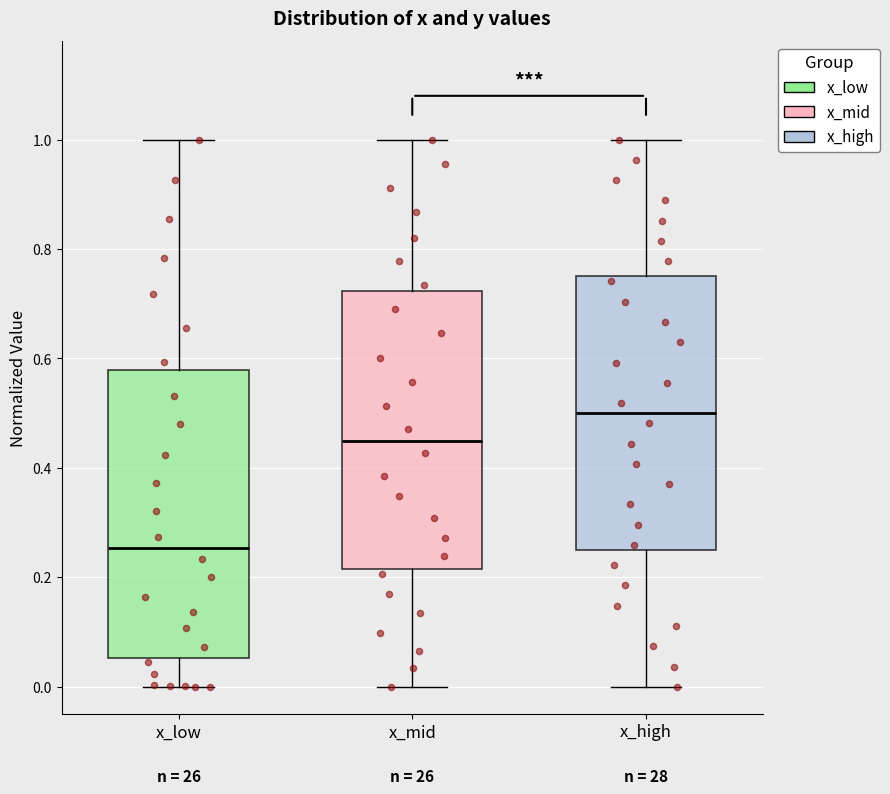

Reading left to right, transcribe this box plot: for each box, give where its median line is, the range the box spans, and where its two whiskers end, as read against the y-axis. The values are not printed on the chart, so give them approximately, as read against the axis.

x_low: median 0.26, box 0.06 to 0.58, whiskers 0.00 to 1.00
x_mid: median 0.44, box 0.22 to 0.72, whiskers 0.00 to 1.00
x_high: median 0.50, box 0.26 to 0.76, whiskers 0.00 to 1.00